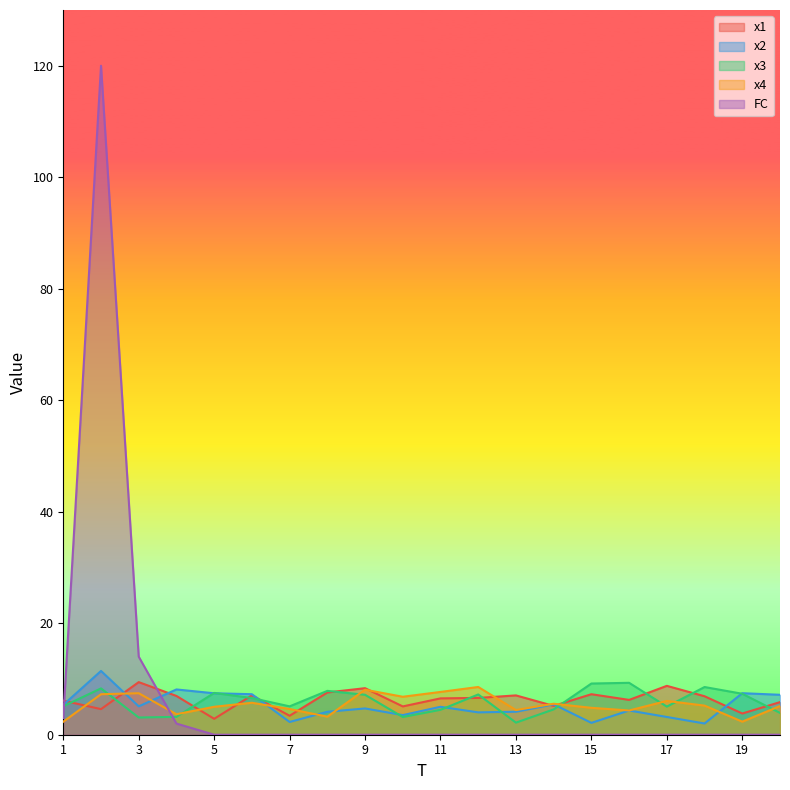

How many lines are shown in the chart?

5